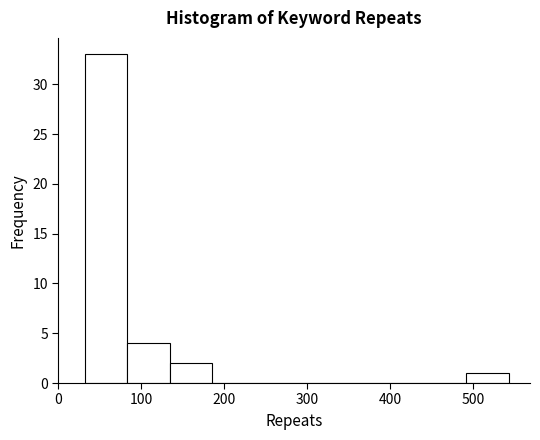

Reading left to right, list every bar in this chart as the range it spans on the x-axis followed by its height. Neither the bar edges nor the heights are printed on the chart, so give them approximately, as read against the axes.

30 to 80: 33
80 to 130: 4
130 to 190: 2
190 to 240: 0
240 to 290: 0
290 to 340: 0
340 to 390: 0
390 to 440: 0
440 to 490: 0
490 to 540: 1